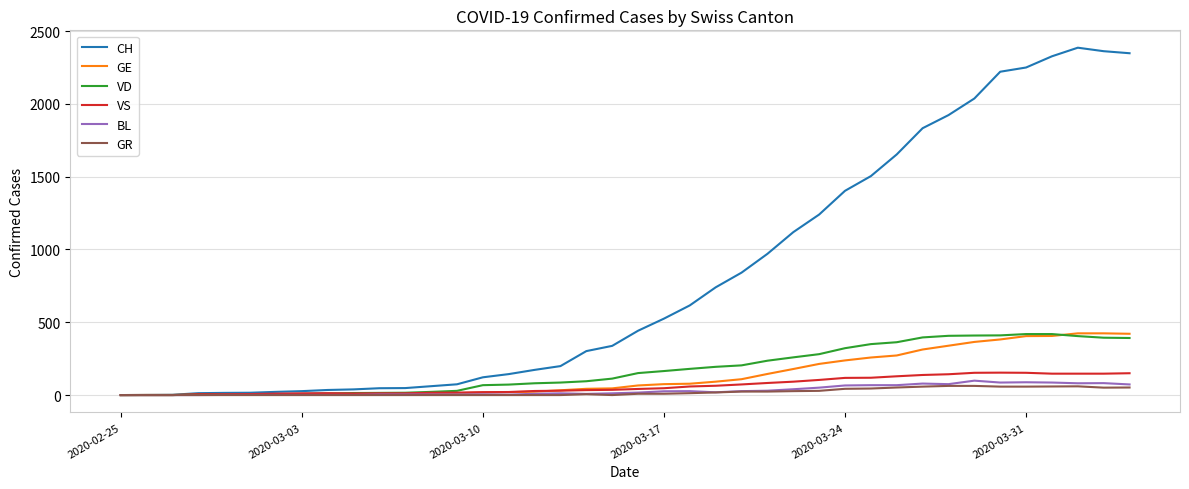

How many lines are shown in the chart?

6